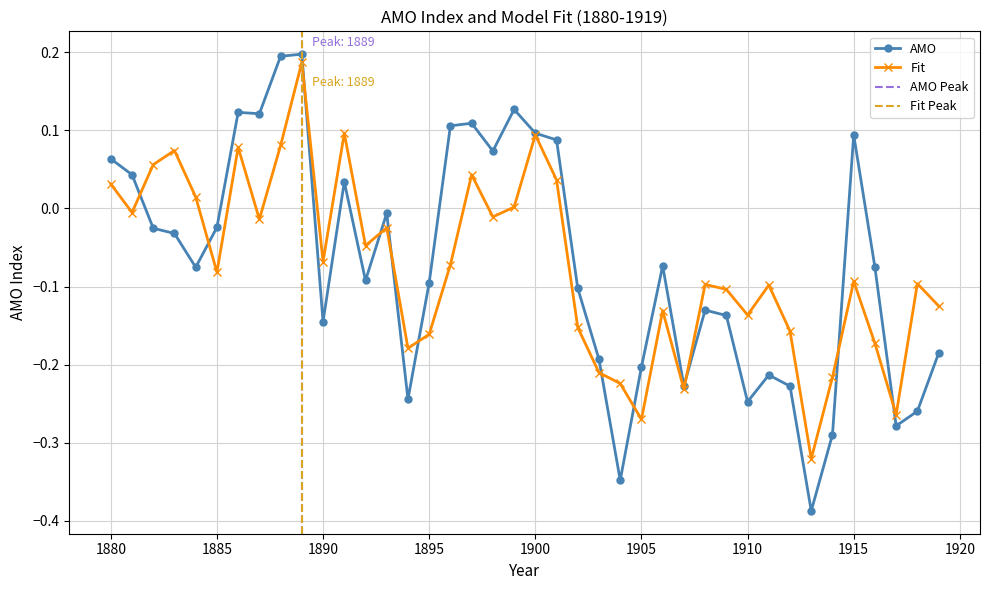

How many negative values does the Fit series have?

28